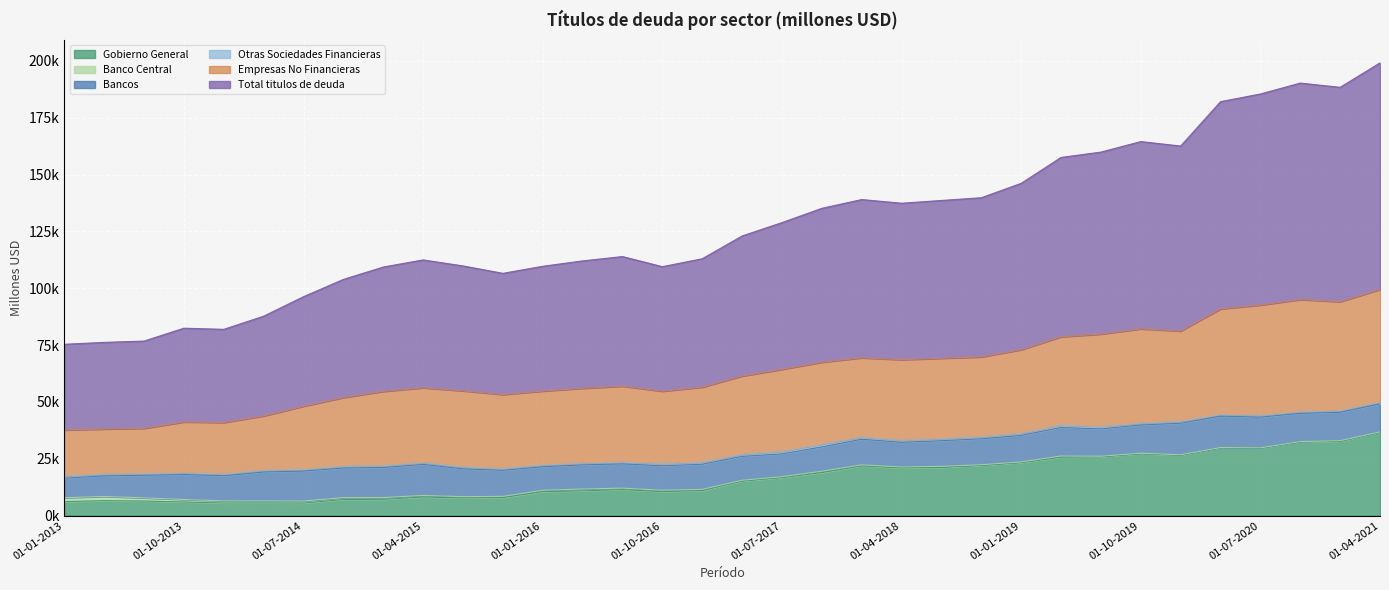

Reading left to right, what are all the values shown in this chart?

Gobierno General: 01-01-2013=6166	01-04-2013=6603	01-07-2013=6418	01-10-2013=5998	01-01-2014=5547	01-04-2014=5602	01-07-2014=5525	01-10-2014=7080	01-01-2015=7163	01-04-2015=8183	01-07-2015=7767	01-10-2015=7945	01-01-2016=10554	01-04-2016=10907	01-07-2016=11422	01-10-2016=10556	01-01-2017=11045	01-04-2017=15194	01-07-2017=16779	01-10-2017=18922	01-01-2018=21900	01-04-2018=21001	01-07-2018=21235	01-10-2018=22121	01-01-2019=23359	01-04-2019=25730	01-07-2019=25973	01-10-2019=27248	01-01-2020=26657	01-04-2020=29928	01-07-2020=29799	01-10-2020=32551	01-01-2021=32704	01-04-2021=36834
Banco Central: 01-01-2013=1714	01-04-2013=1837	01-07-2013=1395	01-10-2013=1098	01-01-2014=945	01-04-2014=859	01-07-2014=912	01-10-2014=858	01-01-2015=783	01-04-2015=692	01-07-2015=579	01-10-2015=516	01-01-2016=582	01-04-2016=824	01-07-2016=663	01-10-2016=608	01-01-2017=510	01-04-2017=355	01-07-2017=350	01-10-2017=607	01-01-2018=441	01-04-2018=413	01-07-2018=442	01-10-2018=263	01-01-2019=271	01-04-2019=497	01-07-2019=156	01-10-2019=227	01-01-2020=113	01-04-2020=29	01-07-2020=28	01-10-2020=33	01-01-2021=256	01-04-2021=12
Bancos: 01-01-2013=8589	01-04-2013=9047	01-07-2013=9935	01-10-2013=10974	01-01-2014=11043	01-04-2014=12732	01-07-2014=13161	01-10-2014=13016	01-01-2015=13222	01-04-2015=13664	01-07-2015=12250	01-10-2015=11473	01-01-2016=10388	01-04-2016=10585	01-07-2016=10675	01-10-2016=10779	01-01-2017=11043	01-04-2017=10517	01-07-2017=10032	01-10-2017=10701	01-01-2018=11259	01-04-2018=10845	01-07-2018=11277	01-10-2018=11410	01-01-2019=11679	01-04-2019=12543	01-07-2019=12010	01-10-2019=12398	01-01-2020=13878	01-04-2020=13799	01-07-2020=13499	01-10-2020=12409	01-01-2021=12484	01-04-2021=12328
Otras Sociedades Financieras: 01-01-2013=969	01-04-2013=786	01-07-2013=711	01-10-2013=772	01-01-2014=751	01-04-2014=766	01-07-2014=725	01-10-2014=797	01-01-2015=794	01-04-2015=817	01-07-2015=791	01-10-2015=821	01-01-2016=750	01-04-2016=785	01-07-2016=784	01-10-2016=926	01-01-2017=943	01-04-2017=968	01-07-2017=1099	01-10-2017=1187	01-01-2018=930	01-04-2018=906	01-07-2018=919	01-10-2018=914	01-01-2019=921	01-04-2019=1059	01-07-2019=1044	01-10-2019=816	01-01-2020=828	01-04-2020=725	01-07-2020=801	01-10-2020=713	01-01-2021=742	01-04-2021=683
Empresas No Financieras: 01-01-2013=20251	01-04-2013=19830	01-07-2013=19935	01-10-2013=22363	01-01-2014=22670	01-04-2014=23892	01-07-2014=27815	01-10-2014=30186	01-01-2015=32699	01-04-2015=32868	01-07-2015=33517	01-10-2015=32493	01-01-2016=32524	01-04-2016=32904	01-07-2016=33411	01-10-2016=31867	01-01-2017=32958	01-04-2017=34373	01-07-2017=36088	01-10-2017=36072	01-01-2018=34888	01-04-2018=35444	01-07-2018=35343	01-10-2018=35111	01-01-2019=36756	01-04-2019=38854	01-07-2019=40673	01-10-2019=41480	01-01-2020=39713	01-04-2020=46465	01-07-2020=48510	01-10-2020=49329	01-01-2021=47915	01-04-2021=49620
Total titulos de deuda: 01-01-2013=37689	01-04-2013=38104	01-07-2013=38393	01-10-2013=41242	01-01-2014=40994	01-04-2014=43889	01-07-2014=48176	01-10-2014=51974	01-01-2015=54698	01-04-2015=56262	01-07-2015=54942	01-10-2015=53335	01-01-2016=54890	01-04-2016=56056	01-07-2016=57006	01-10-2016=54776	01-01-2017=56502	01-04-2017=61612	01-07-2017=64553	01-10-2017=67691	01-01-2018=69623	01-04-2018=68818	01-07-2018=69420	01-10-2018=70020	01-01-2019=73192	01-04-2019=78892	01-07-2019=80058	01-10-2019=82372	01-01-2020=81396	01-04-2020=91155	01-07-2020=92840	01-10-2020=95238	01-01-2021=94308	01-04-2021=99687